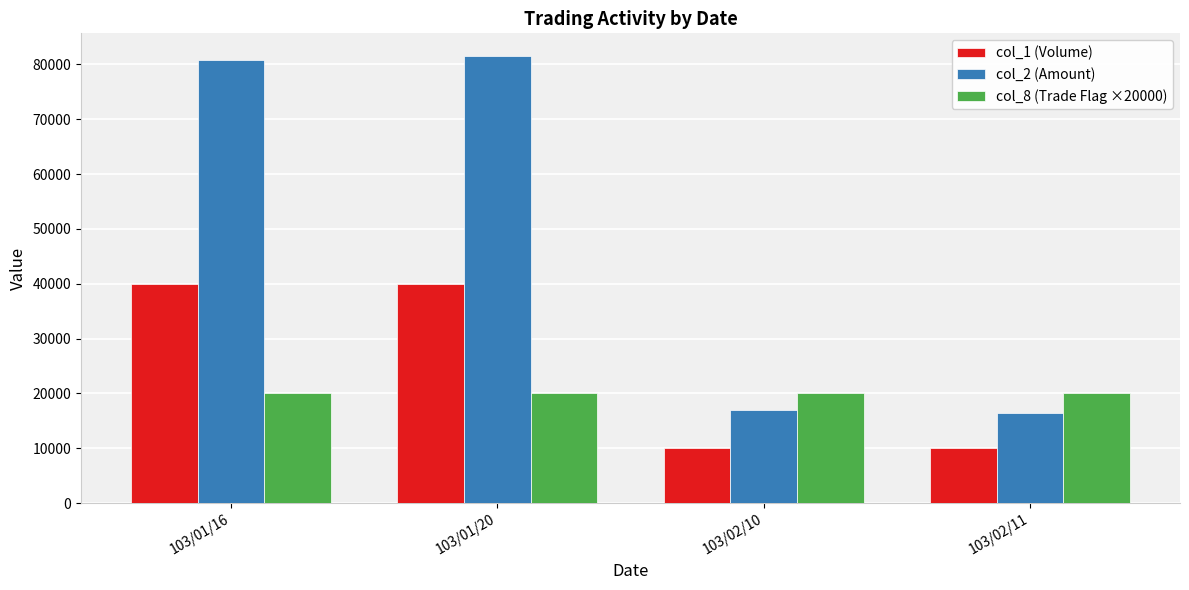

List the series in order of their overall mean, lowest first.

col_8 (Trade Flag ×20000), col_1 (Volume), col_2 (Amount)